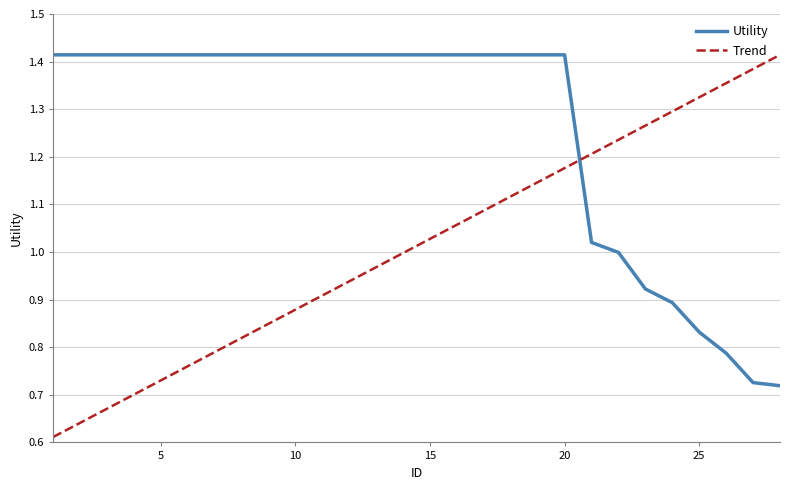

Which series has the widest spread of values?

Trend